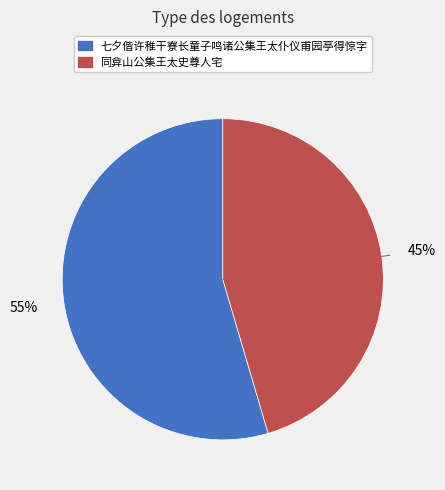

True or false: 同弇山公集王太史尊人宅 accounts for 54% of the total.

False